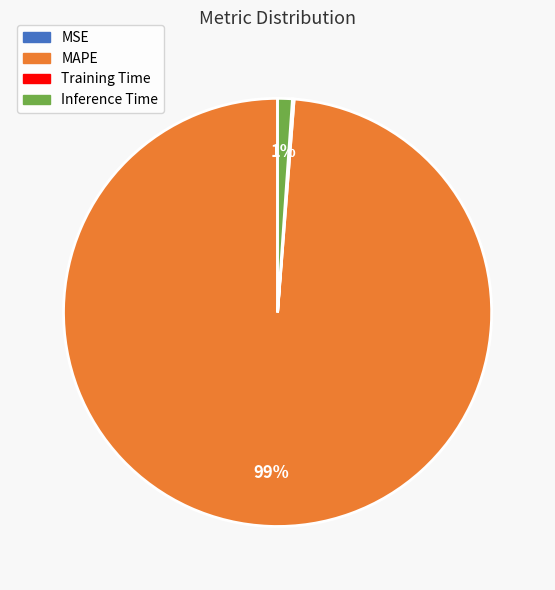

True or false: MAPE accounts for 99% of the total.

True